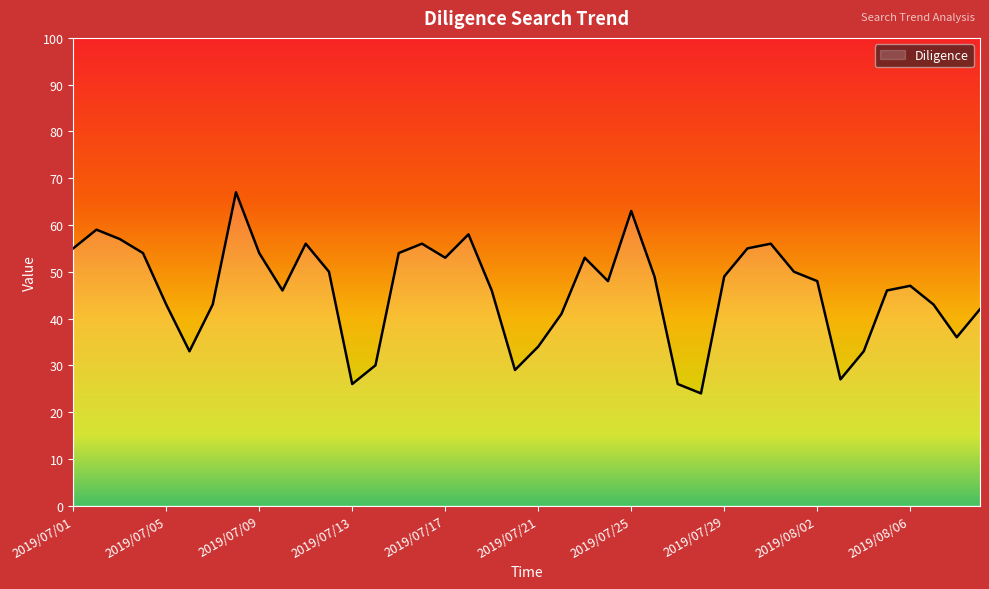

What is the smallest value displayed?

24